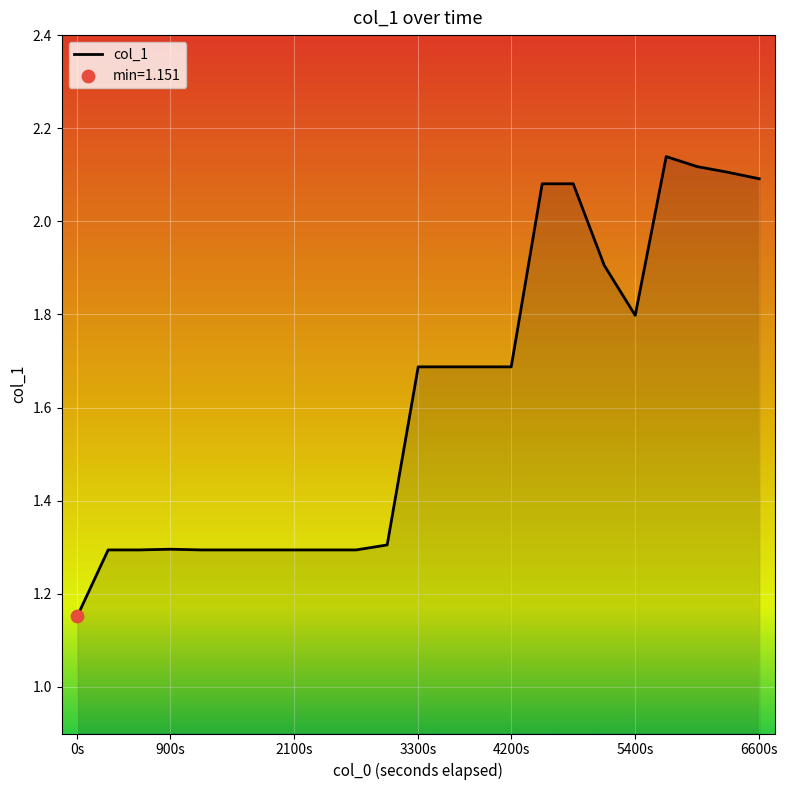

What is the difference between the maximum and minimum values?

1.0